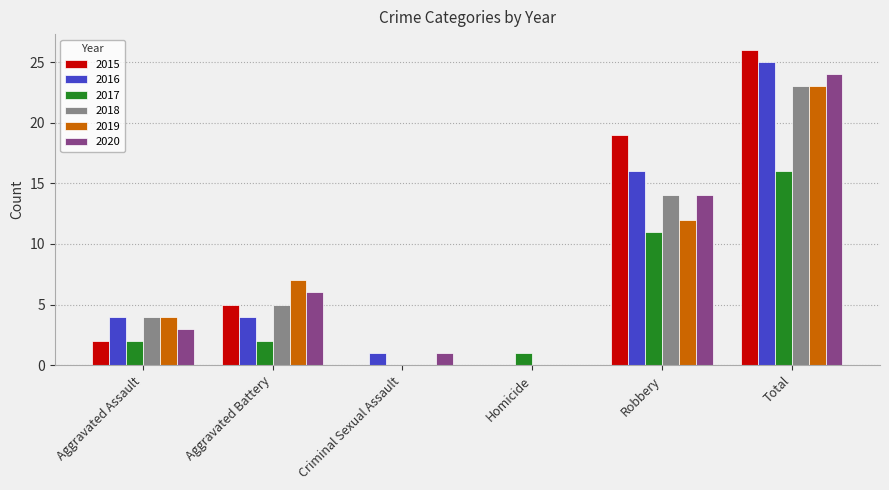

Reading right to left, what are all the values shown in this chart?

2015: Total=26	Robbery=19	Homicide=0	Criminal Sexual Assault=0	Aggravated Battery=5	Aggravated Assault=2
2016: Total=25	Robbery=16	Homicide=0	Criminal Sexual Assault=1	Aggravated Battery=4	Aggravated Assault=4
2017: Total=16	Robbery=11	Homicide=1	Criminal Sexual Assault=0	Aggravated Battery=2	Aggravated Assault=2
2018: Total=23	Robbery=14	Homicide=0	Criminal Sexual Assault=0	Aggravated Battery=5	Aggravated Assault=4
2019: Total=23	Robbery=12	Homicide=0	Criminal Sexual Assault=0	Aggravated Battery=7	Aggravated Assault=4
2020: Total=24	Robbery=14	Homicide=0	Criminal Sexual Assault=1	Aggravated Battery=6	Aggravated Assault=3